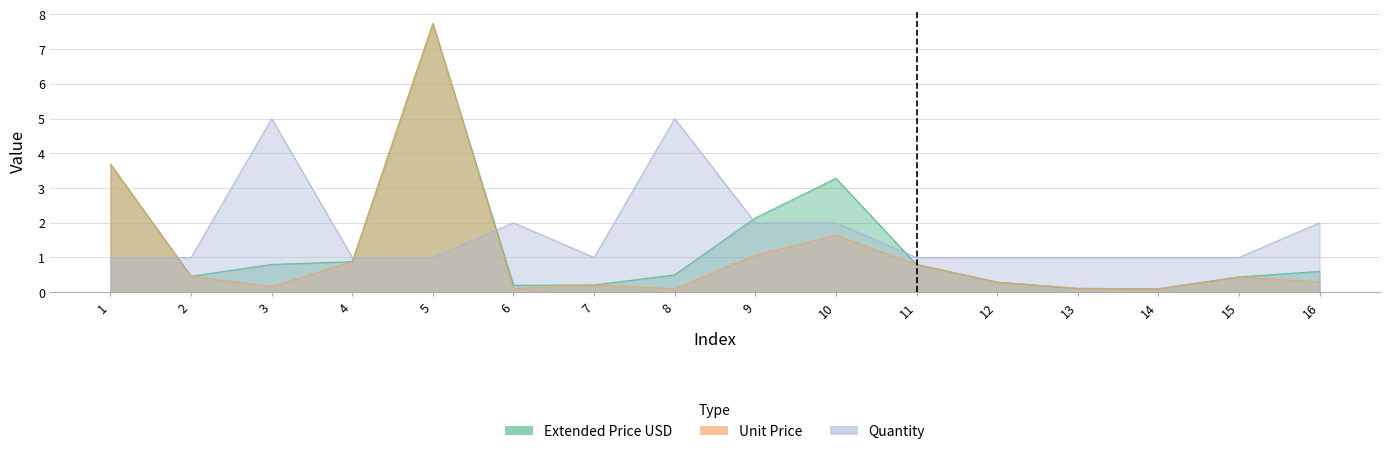

At which category does Extended Price USD reach its first local peak?

5